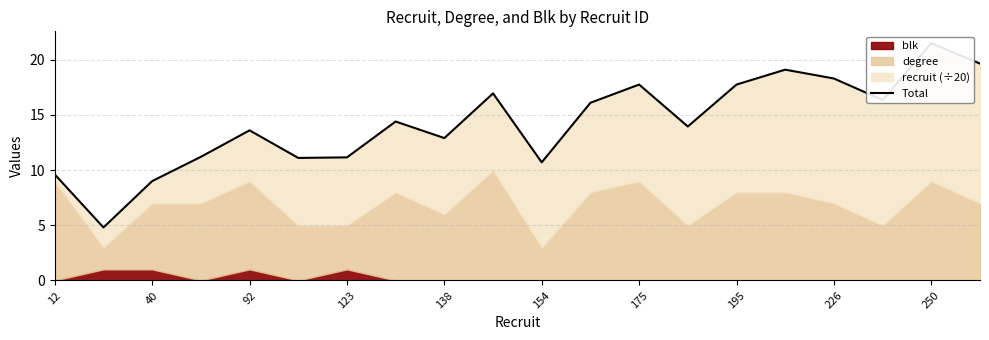

How many points are higher than both their immediate neighbors (excluding endpoints)?

6